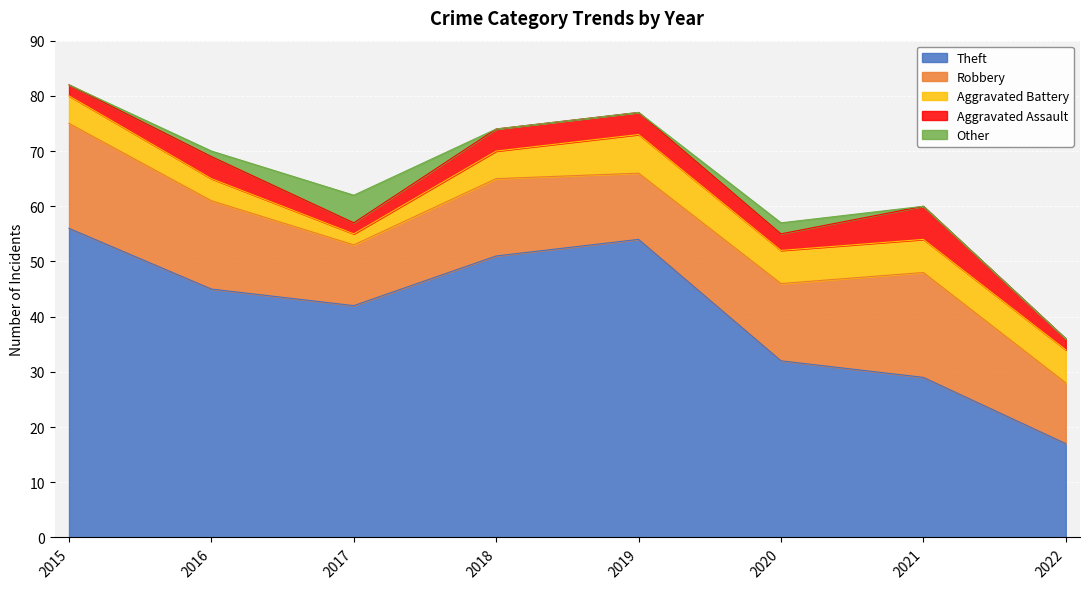

What are all the series names shown in the legend?

Theft, Robbery, Aggravated Battery, Aggravated Assault, Other